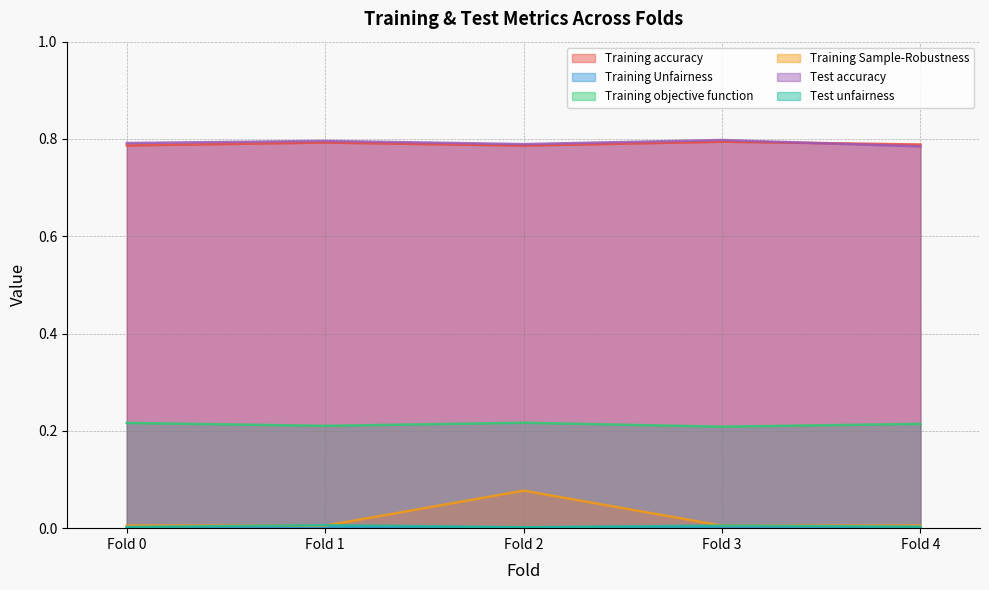

How many interior local valleys does the Training accuracy series have?

1